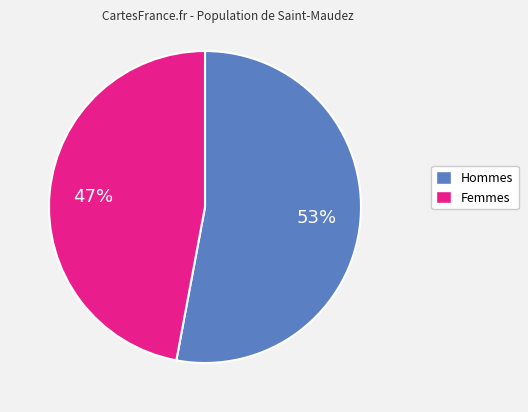

Approximately how many times larger is the value at Femmes compared to Hommes?

0.9